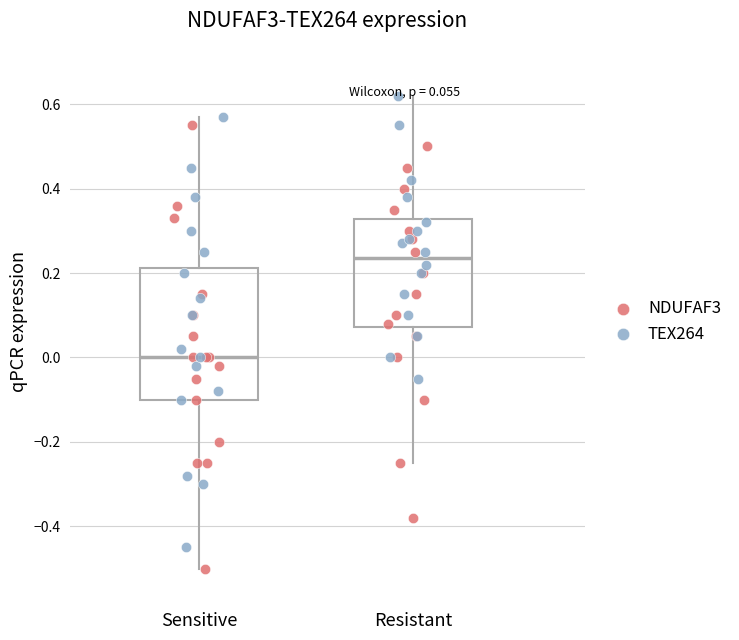

Which box's median line is the lowest?

Sensitive